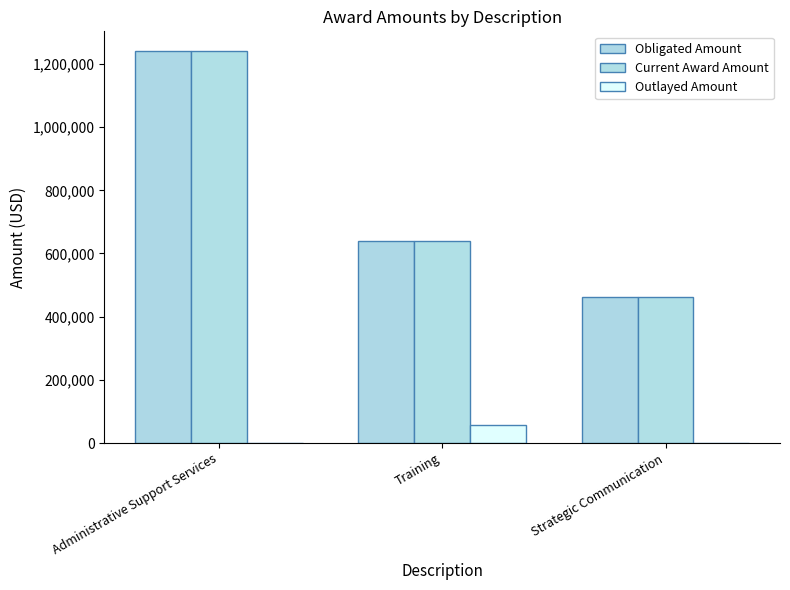

Count the number of categories in the chart.

3